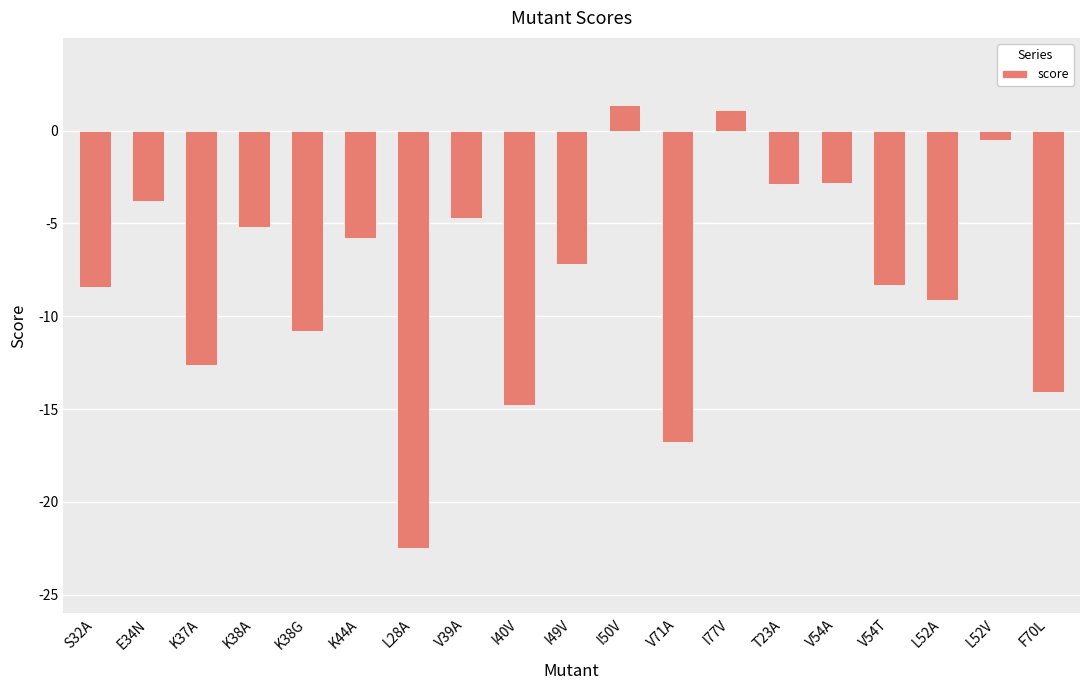

What is the change in value from K38G to I77V?

+11.9